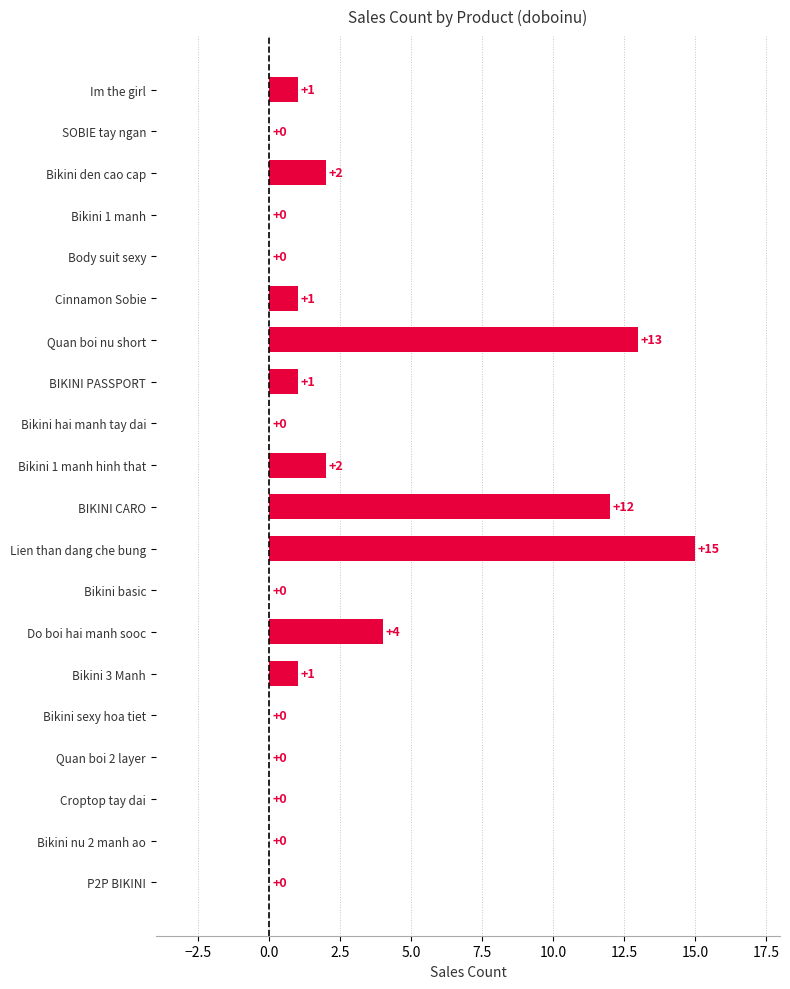

The value at Bikini den cao cap is 1. True or false?

False